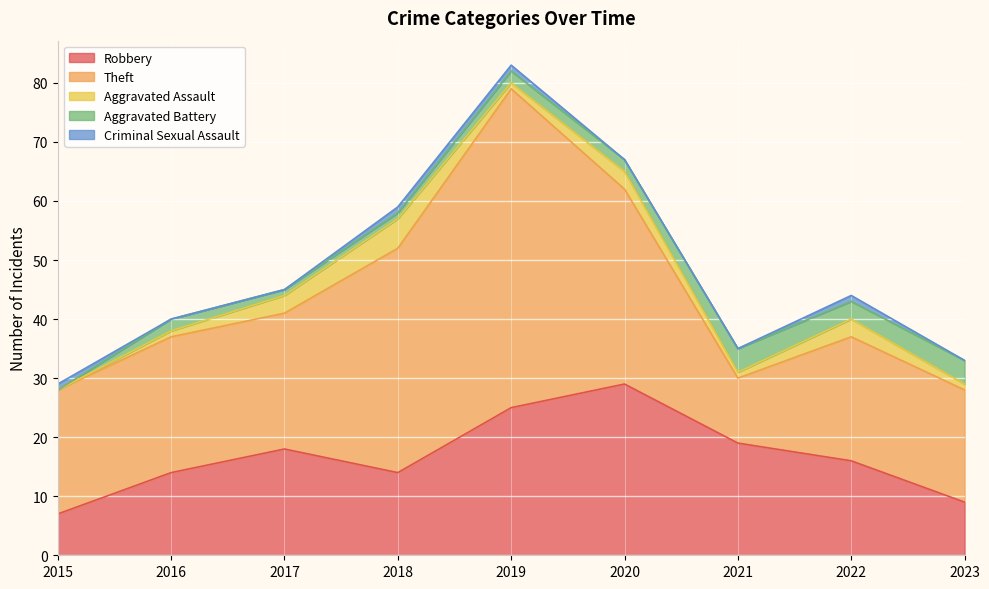

Read the Robbery value at 2018.

14